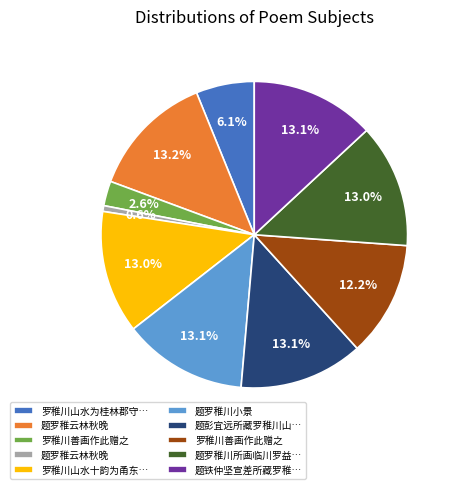

Is there any slice that represents more than half of the pie?

No